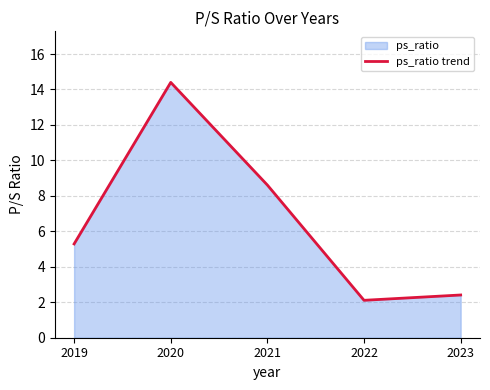

What is the sum of the values at 2022 and 2021?

10.7